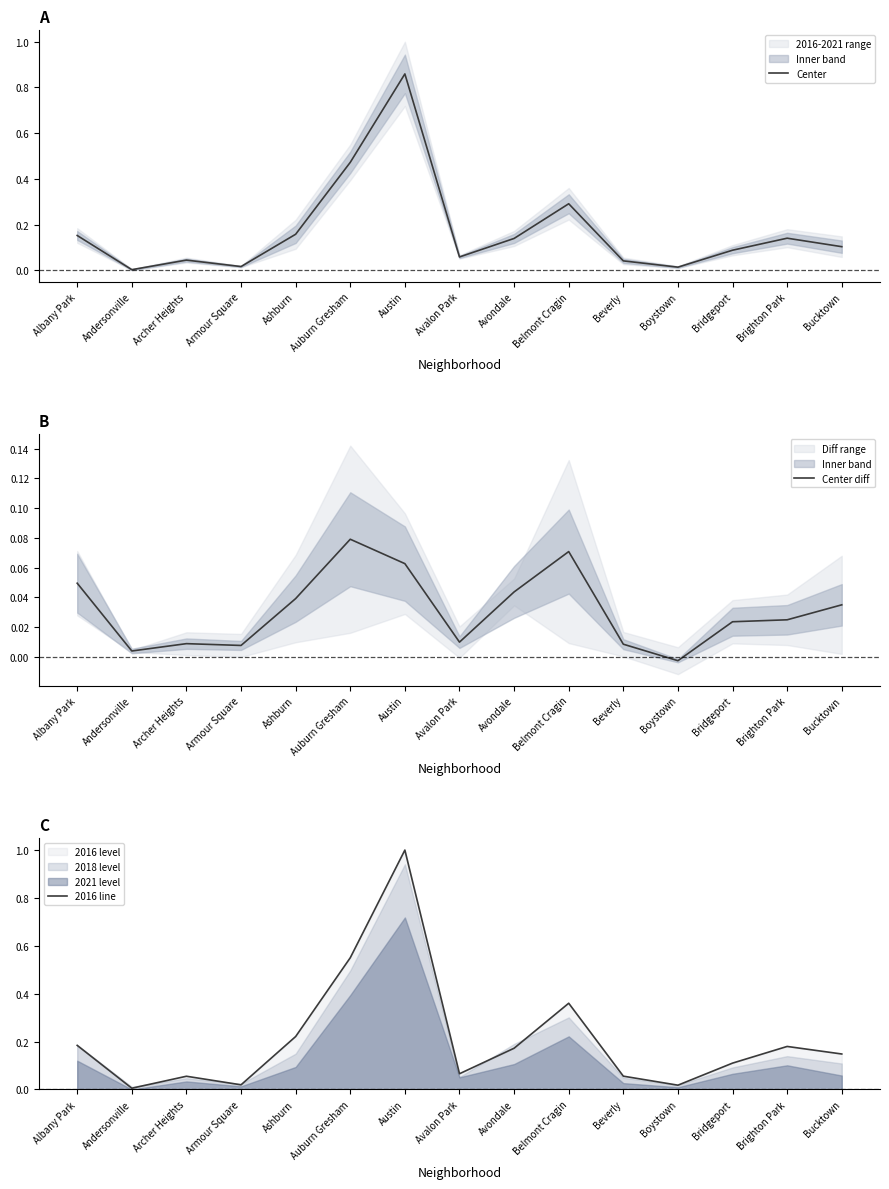

How many series are shown in this chart?

3